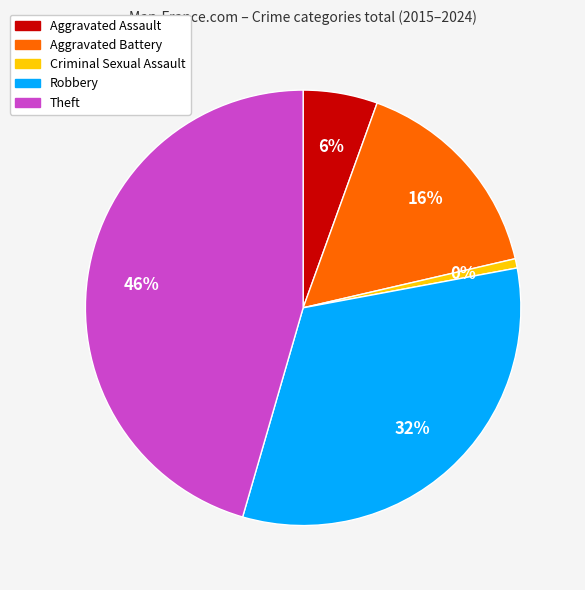

To the nearest percent, what is the difference between the Criminal Sexual Assault and Robbery slice percentages?

32%